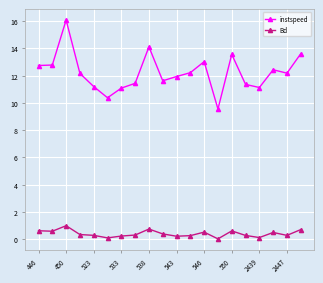

Rank the series by their maximum value, from lowest to highest.

Bd, instspeed